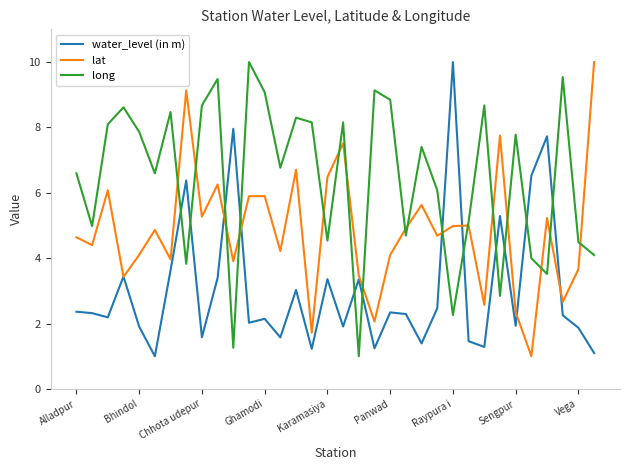

Which series has the largest total across all categories?

long